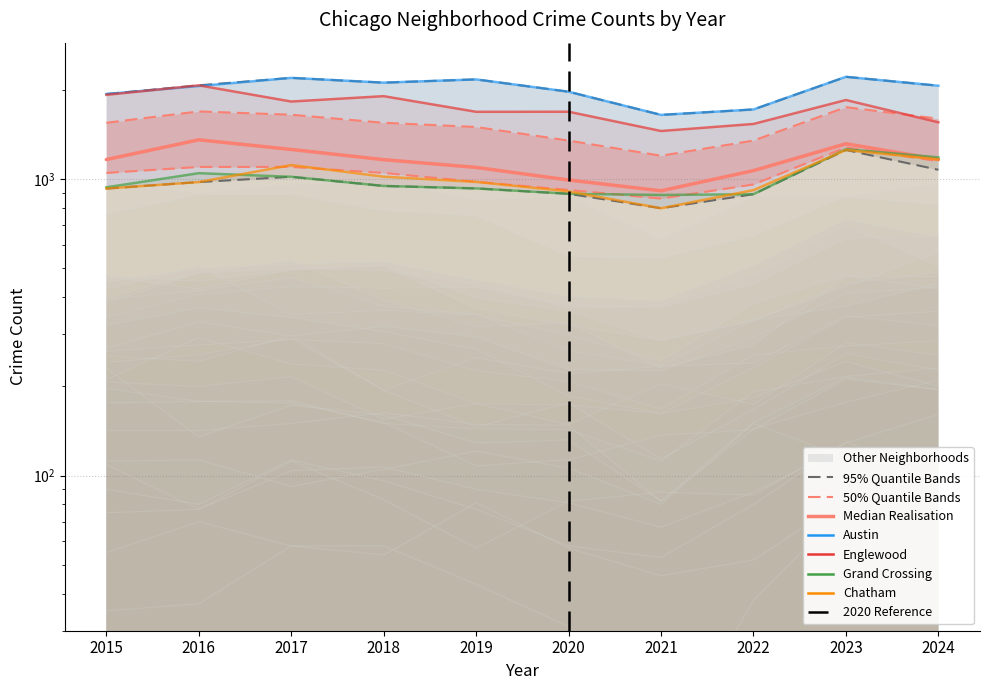

Where does the Austin series first go above 2067?

2017